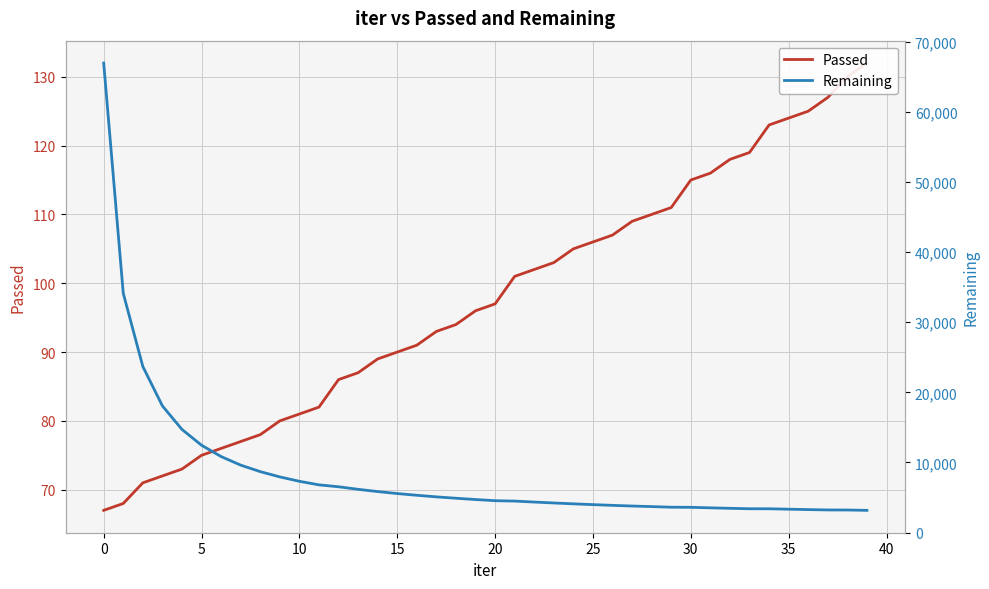

True or false: Passed and Remaining cross at least once.

False